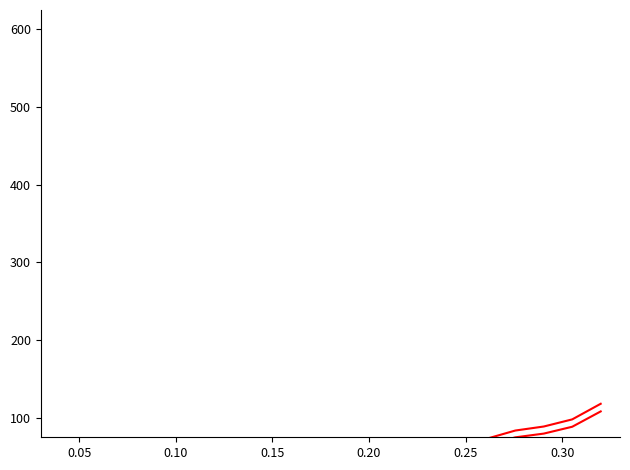

What is the maximum value shown in the chart?

118.1